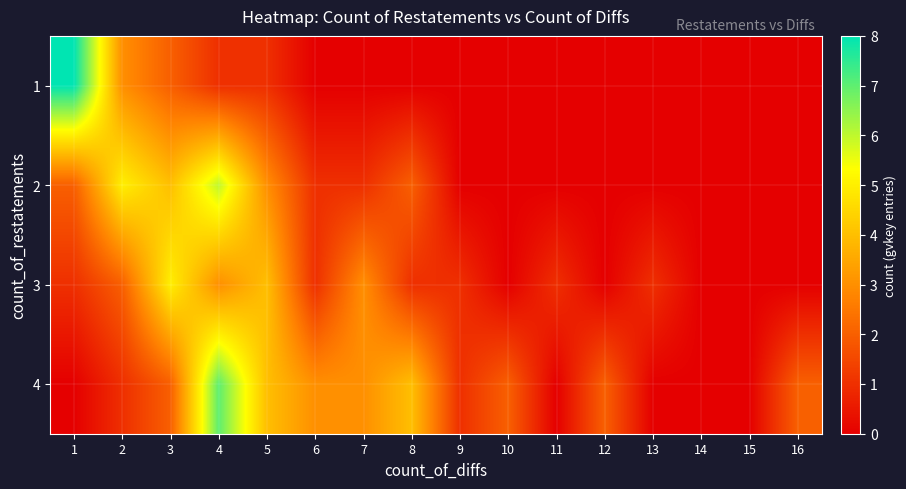

How many series are shown in this chart?

4